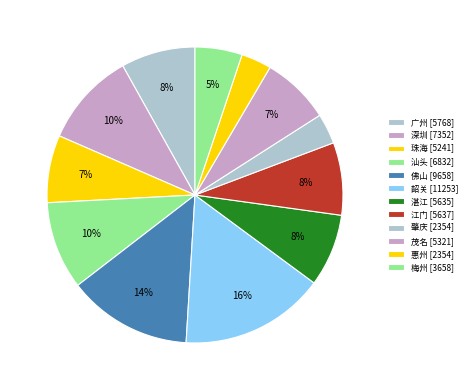

Rank the categories by value from highest to lowest.

韶关, 佛山, 深圳, 汕头, 广州, 江门, 湛江, 茂名, 珠海, 梅州, 肇庆, 惠州